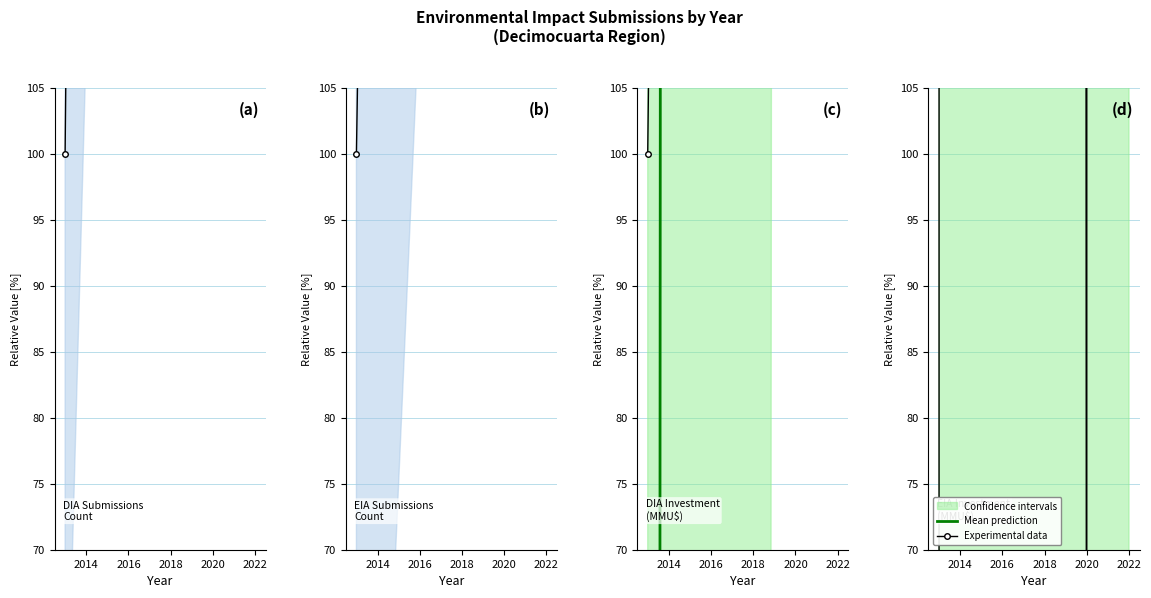

At which category is the sum across all series the highest?

2018